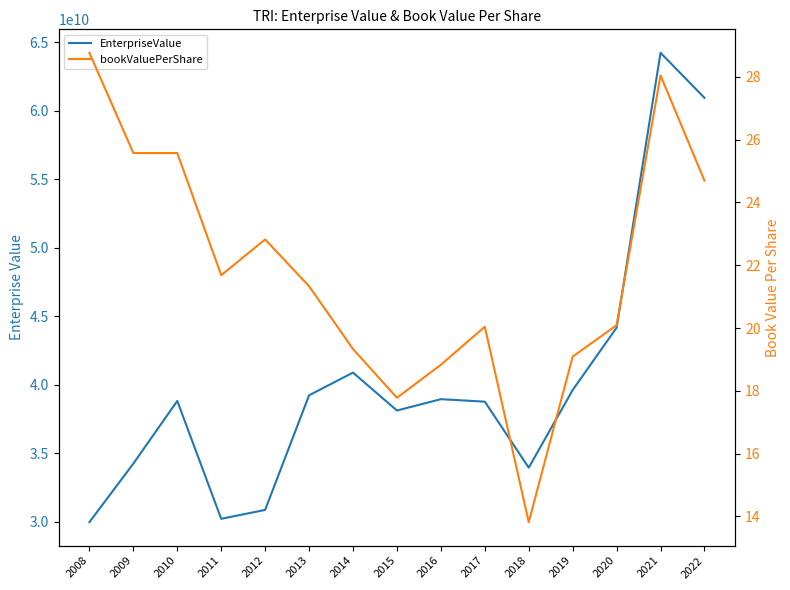

At how many categories does at least one series exceed 27377434320?

15